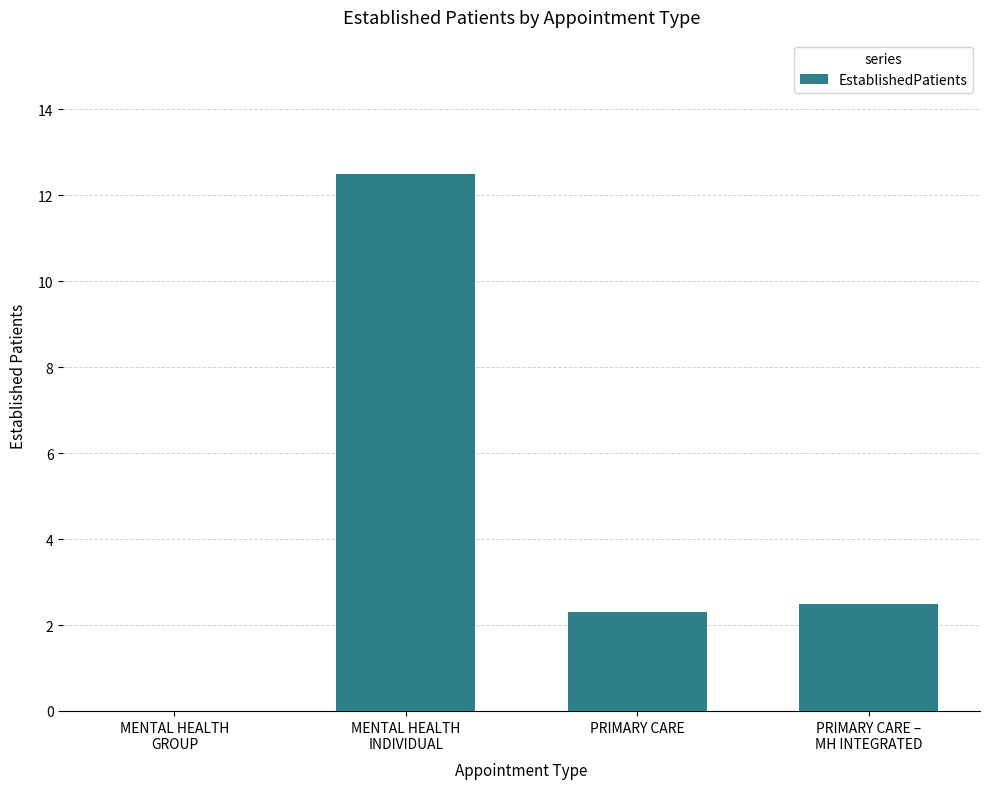

Reading right to left, extract all data points from this chart.

2.5	2.3	12.5	0.0